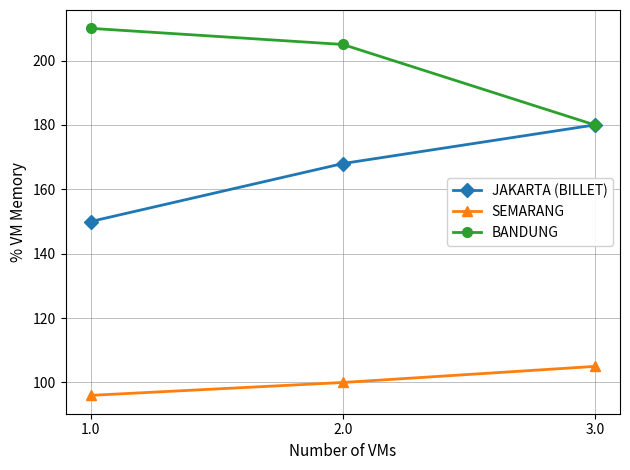

Is it true that SEMARANG equals 172 at 3.0?

False